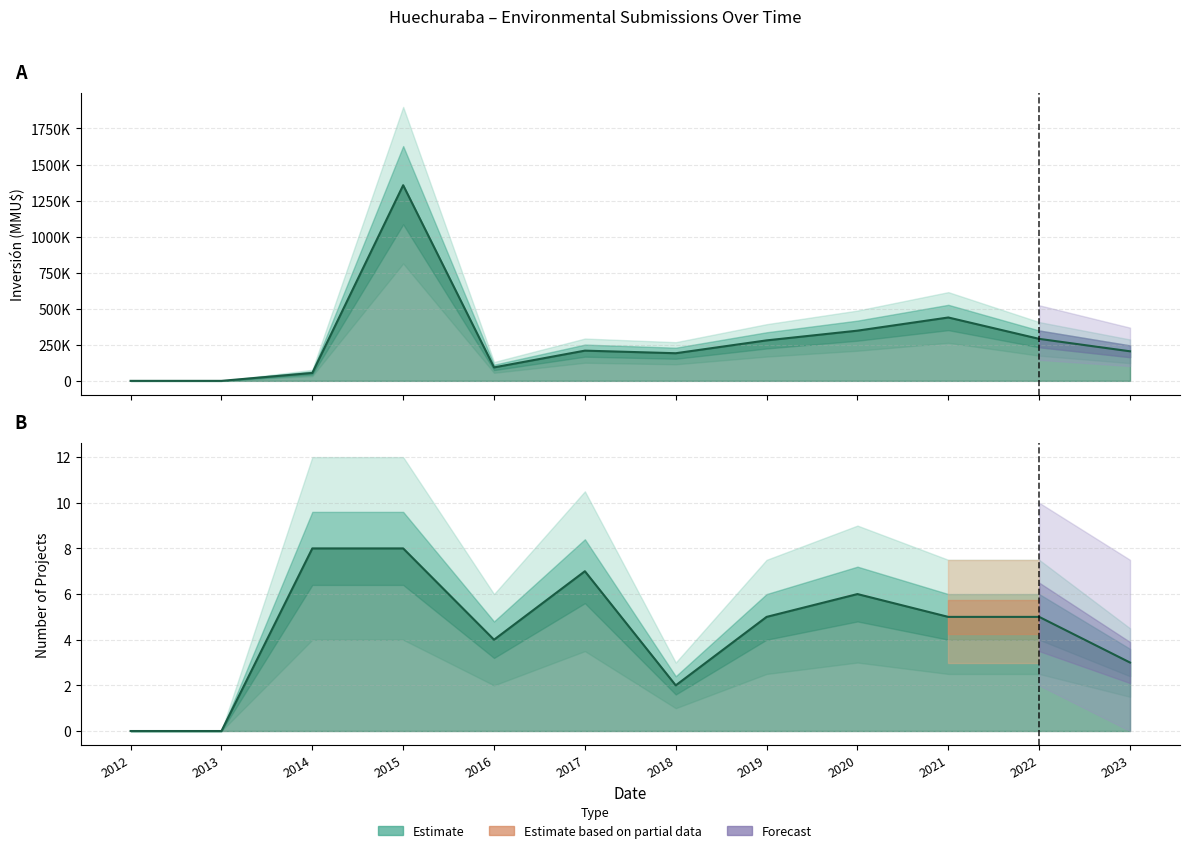

Rank the categories by Count value from highest to lowest.

2014, 2015, 2017, 2020, 2019, 2021, 2022, 2016, 2023, 2018, 2012, 2013